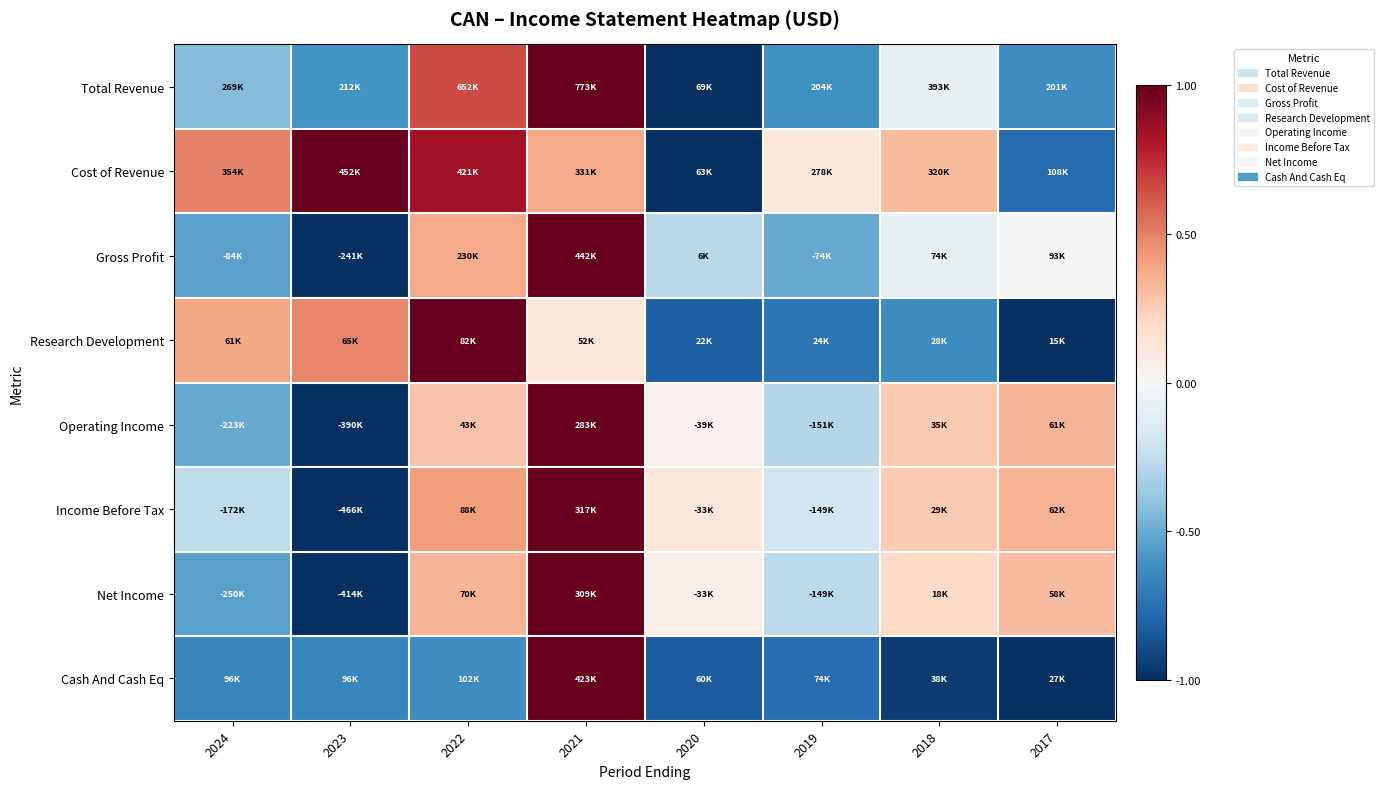

Between 2017 and 2019, which is larger?

2019